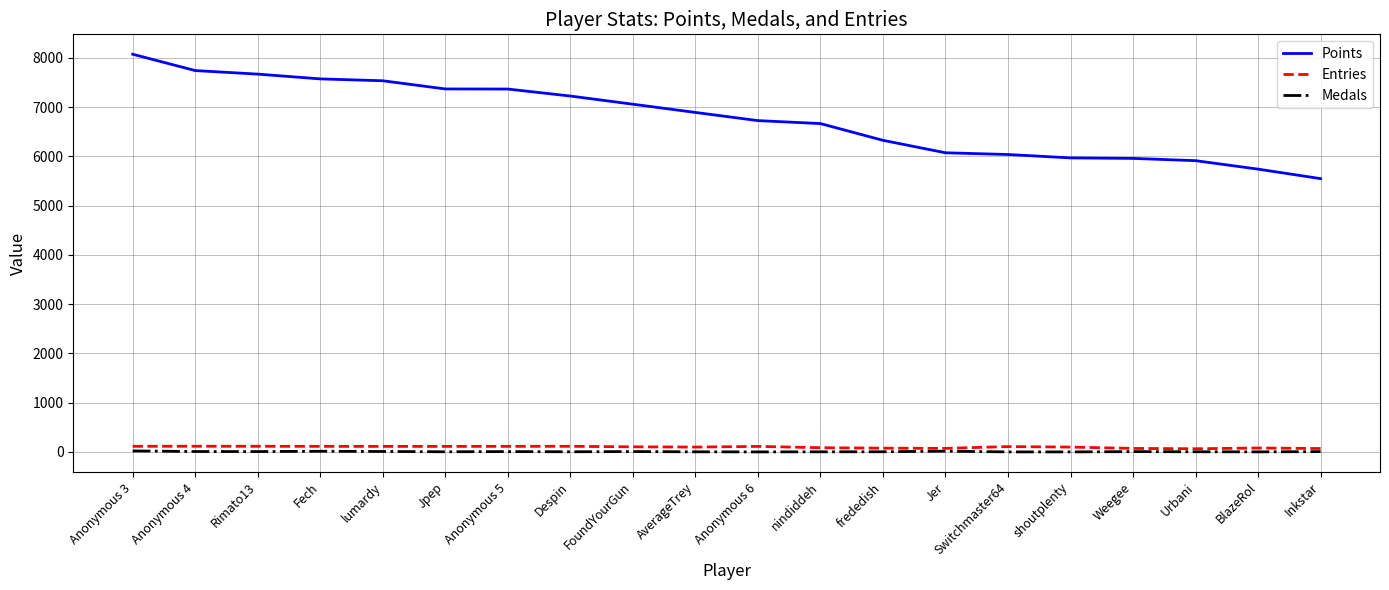

How many lines are shown in the chart?

3